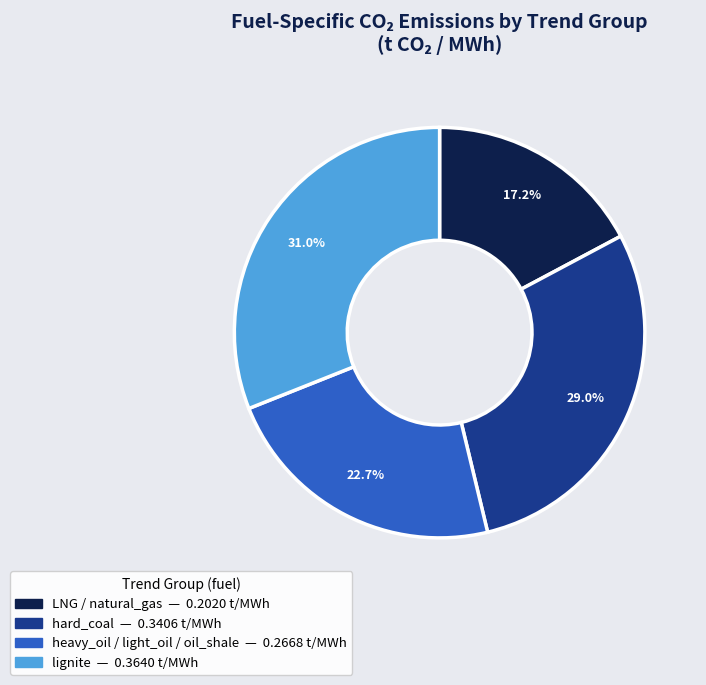

Is there any slice that represents more than half of the pie?

No